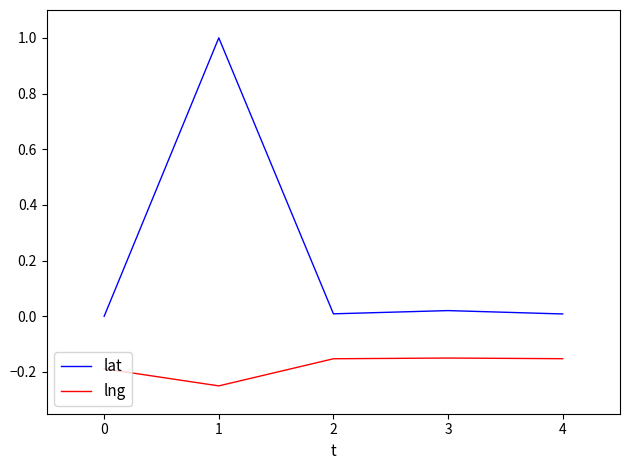

At 2, list the series in order from largest to smallest.

lat, lng